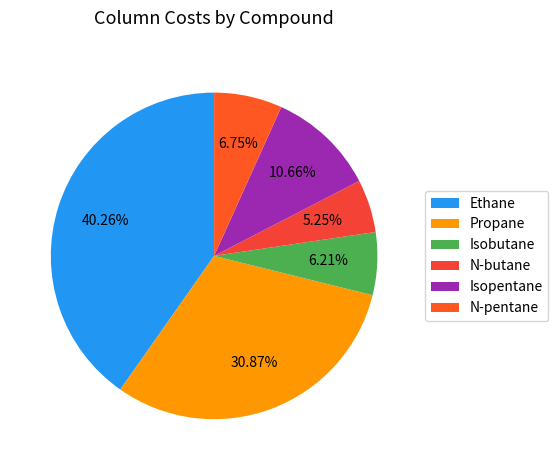

What is the ratio of the value at Isobutane to the value at Propane?

0.2